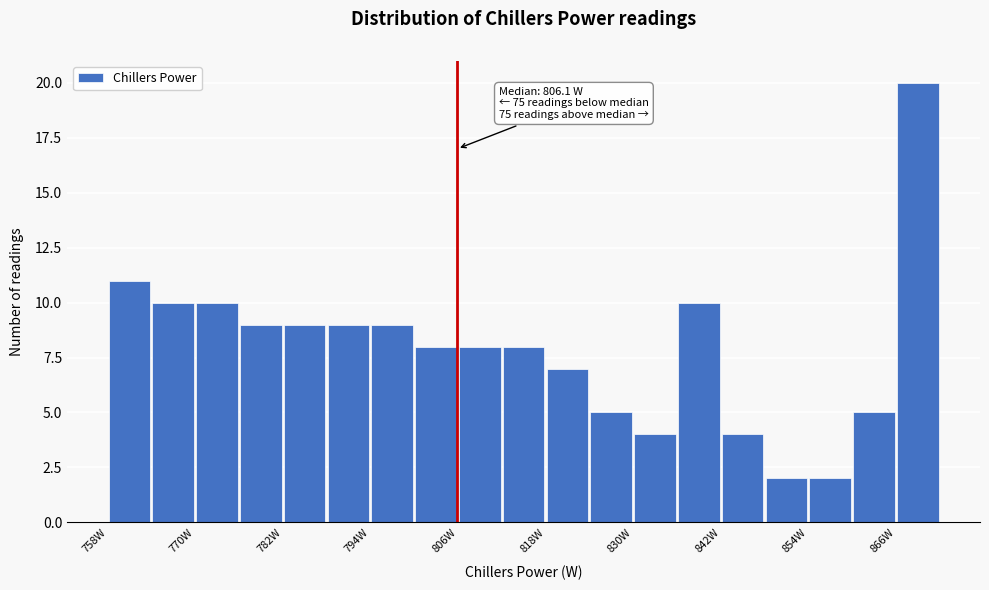

Around what value on the x-axis is the tallest bar? Give the approximate position of its centre, as read against the axis.

870